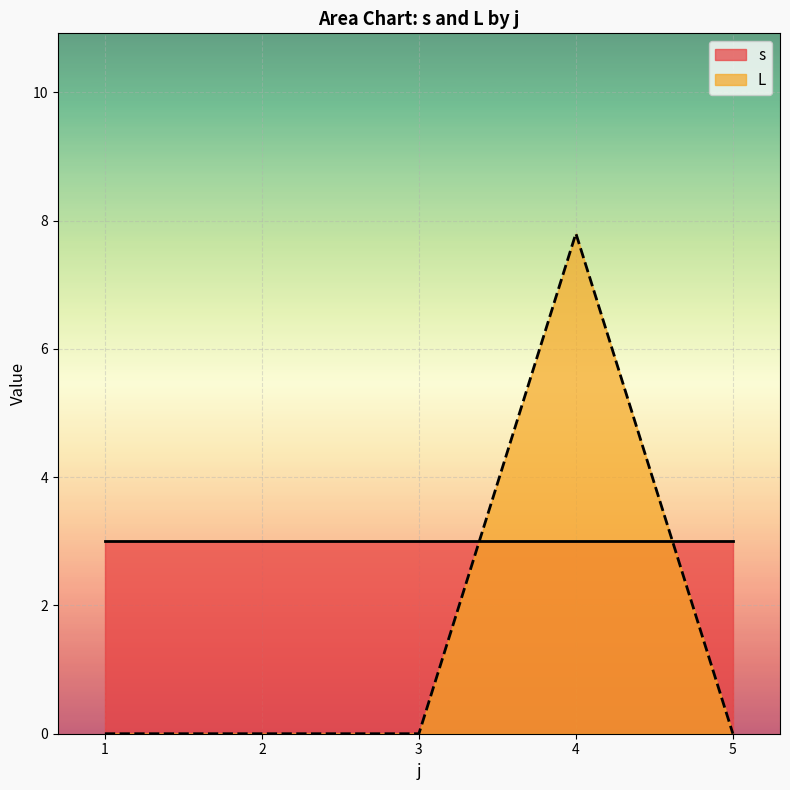

Is the value of s at 5 greater than the value of L at 4?

No